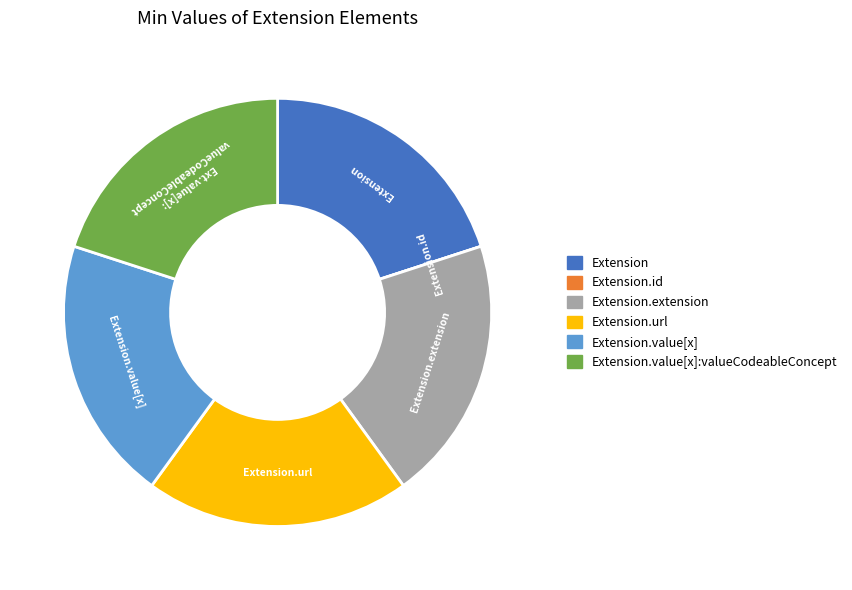

Does any single category account for the majority?

No